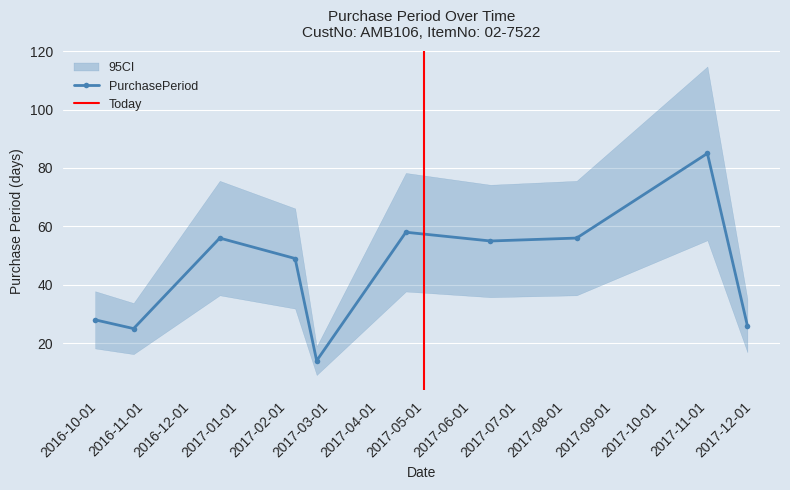

How many values exceed 55?

4